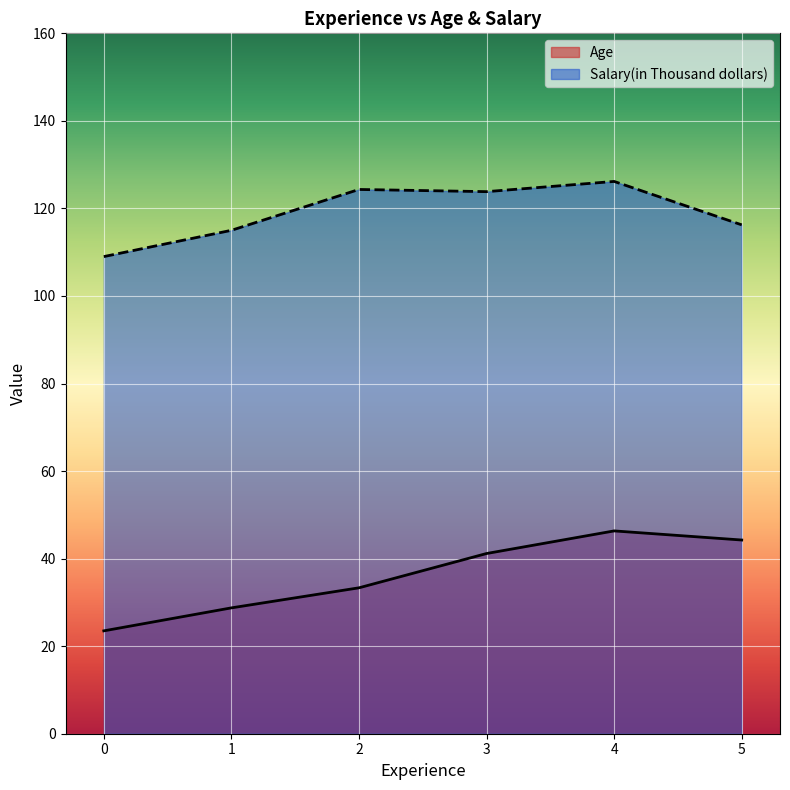

What is the smallest value displayed?

23.5